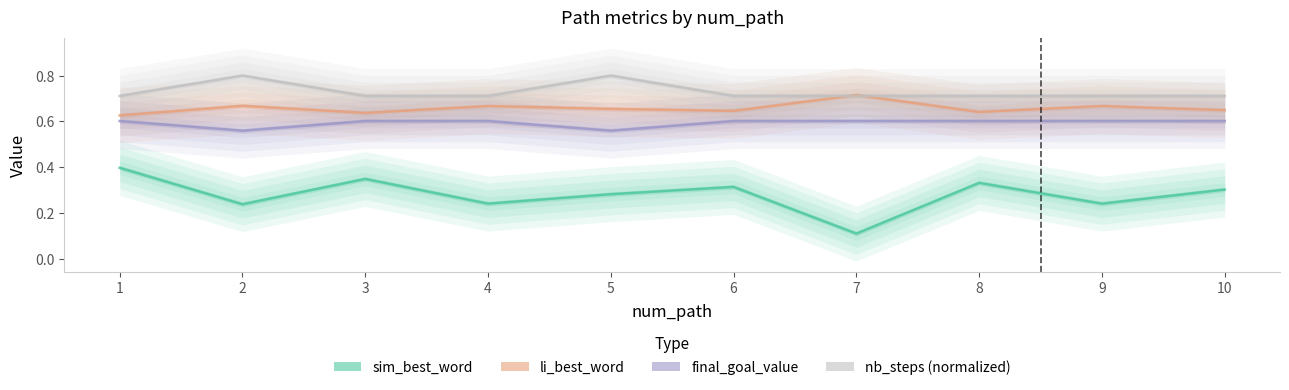

In li_best_word, how many points are higher than both neighbors (excluding endpoints)?

4